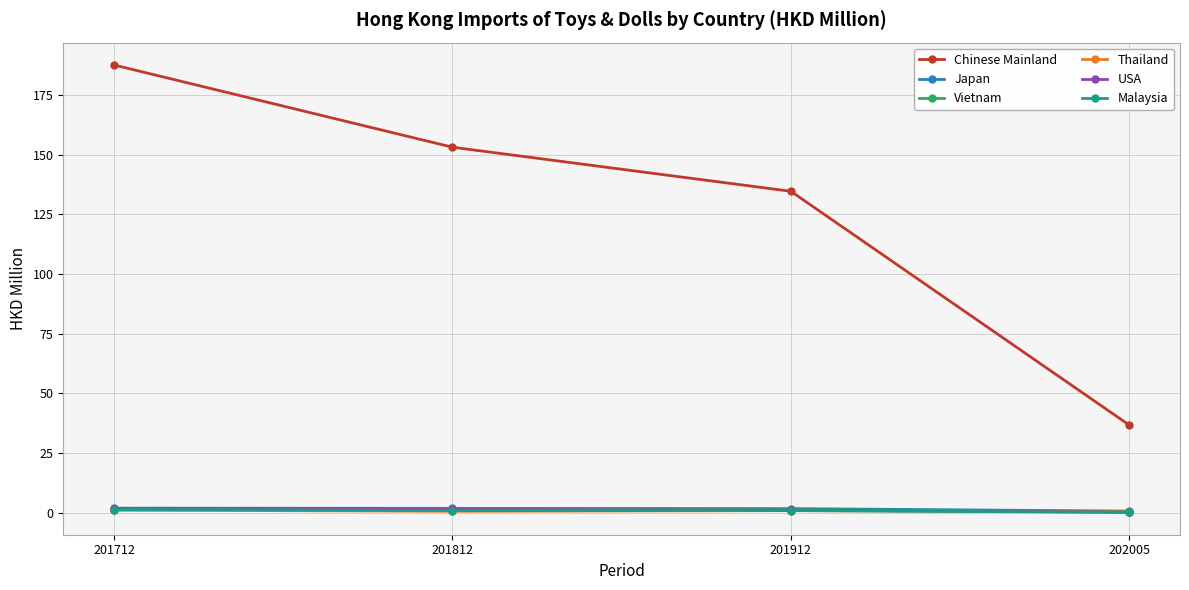

True or false: Chinese Mainland and Malaysia intersect in this chart.

False